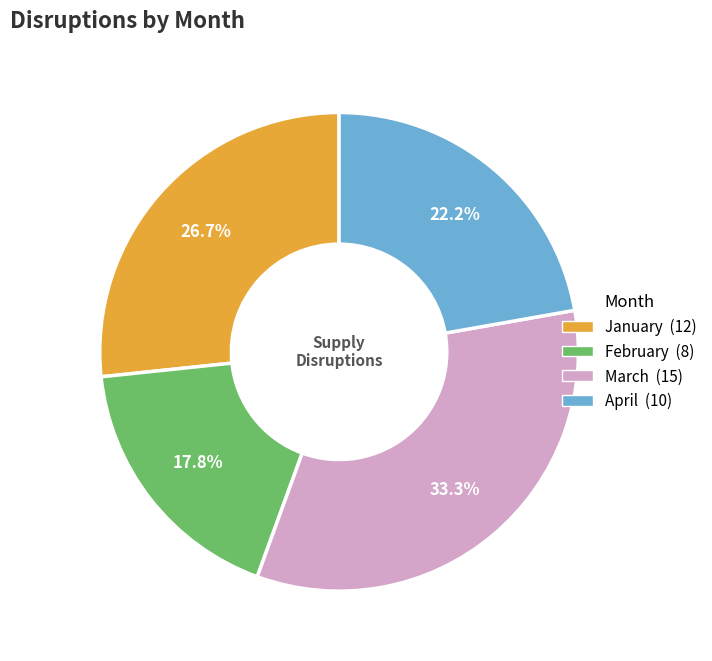

Is there any slice that represents more than half of the pie?

No